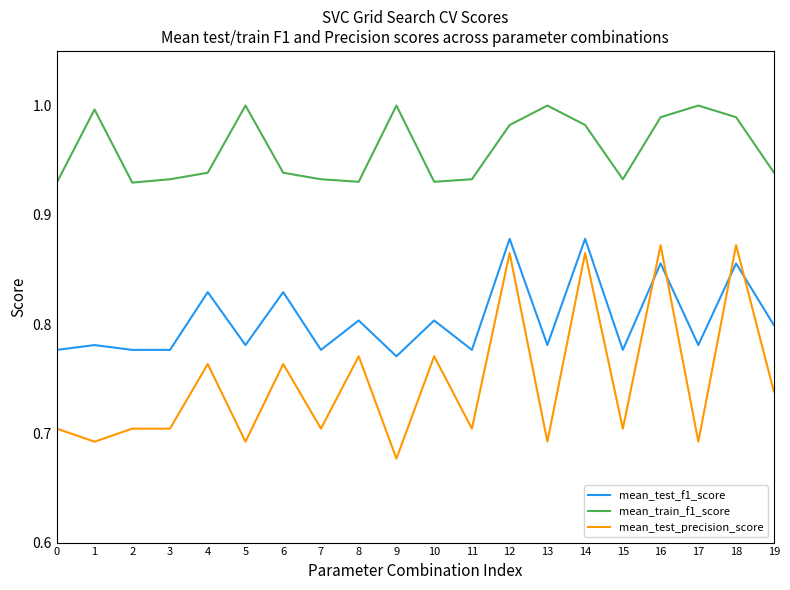

Which series changed the most between 11 and 19?

mean_test_precision_score